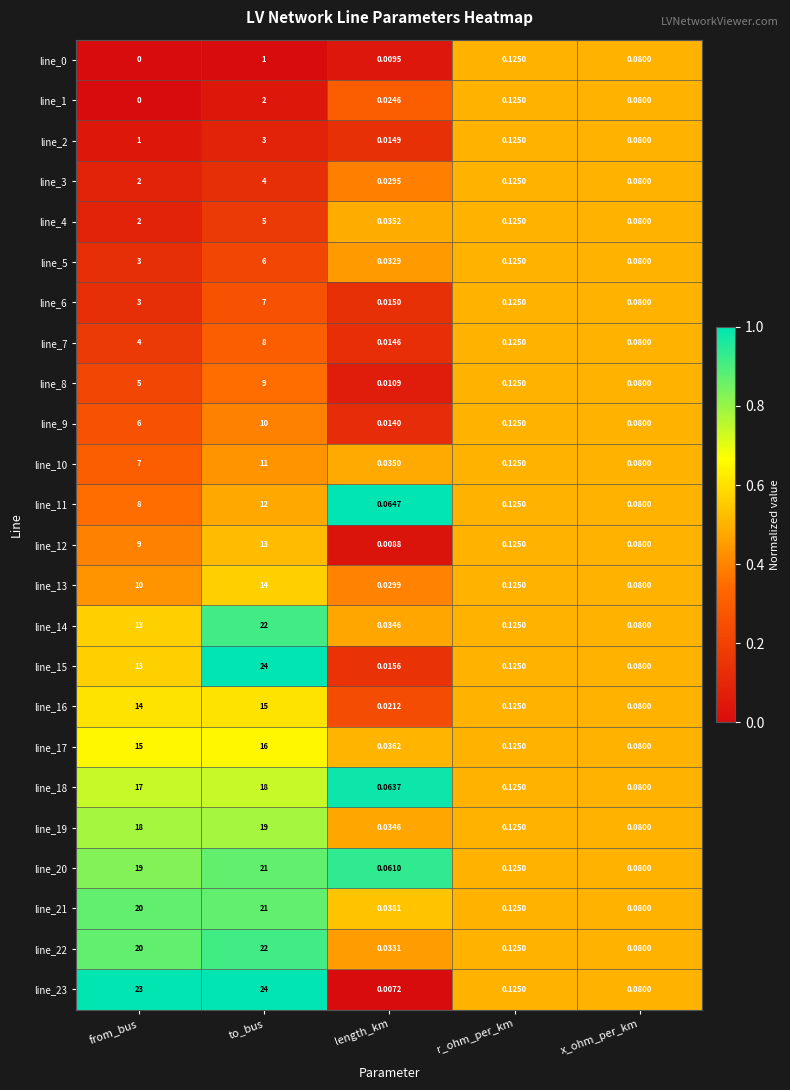

At which label does line_11 reach its peak?

to_bus